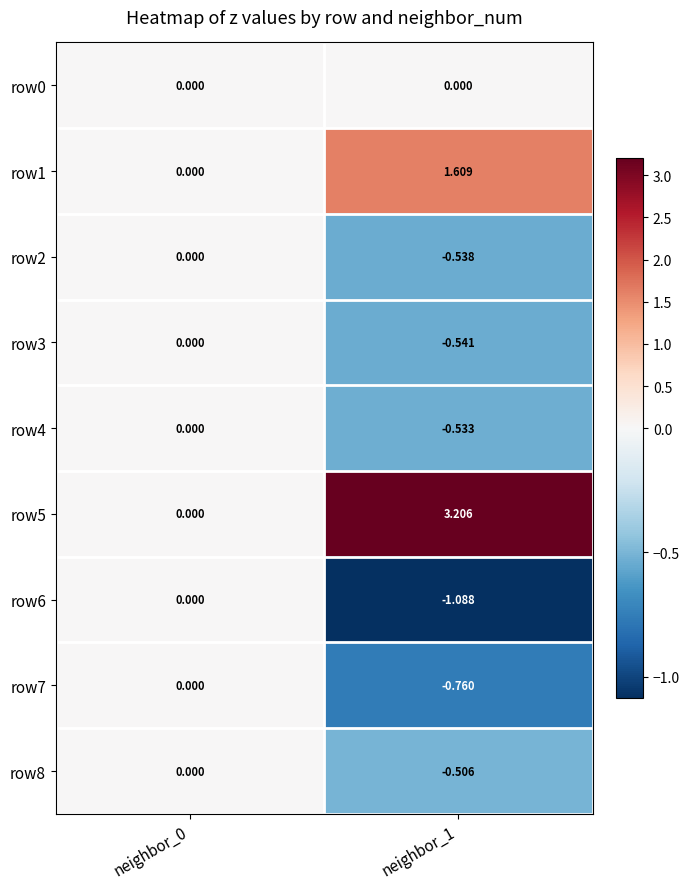

Between neighbor_0 and neighbor_1, which series saw the biggest shift?

row5